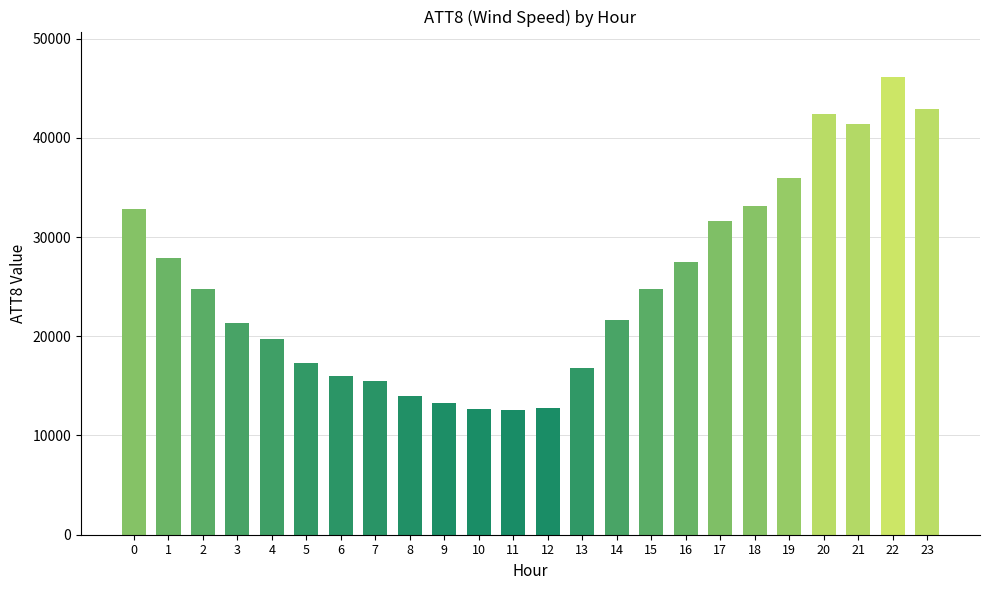

Is it true that the value at 17 is 31600?

True